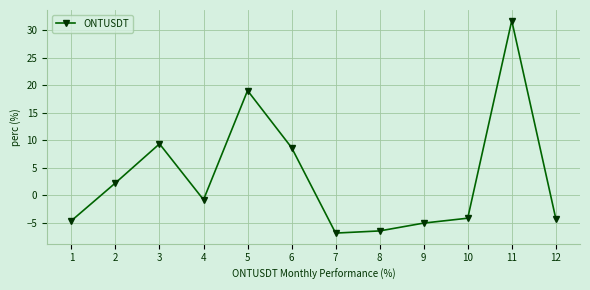

What is the sum of all values?

38.8